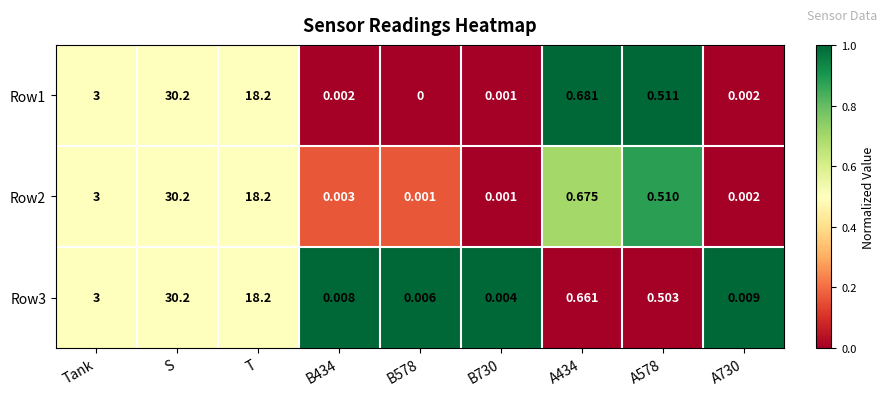

At which category is the sum across all series the highest?

S